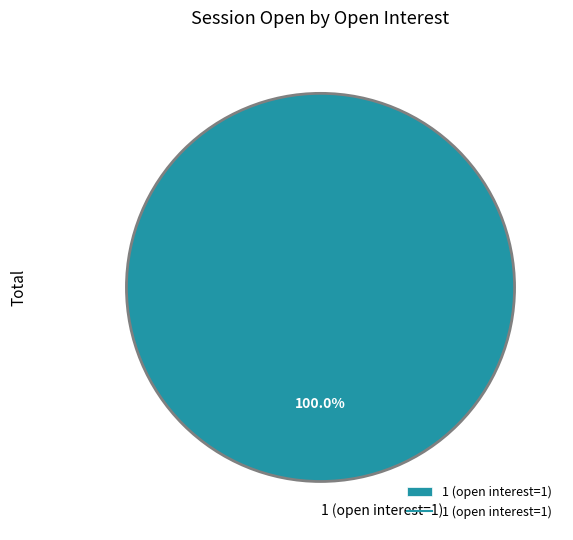

How many segments does this pie chart have?

1